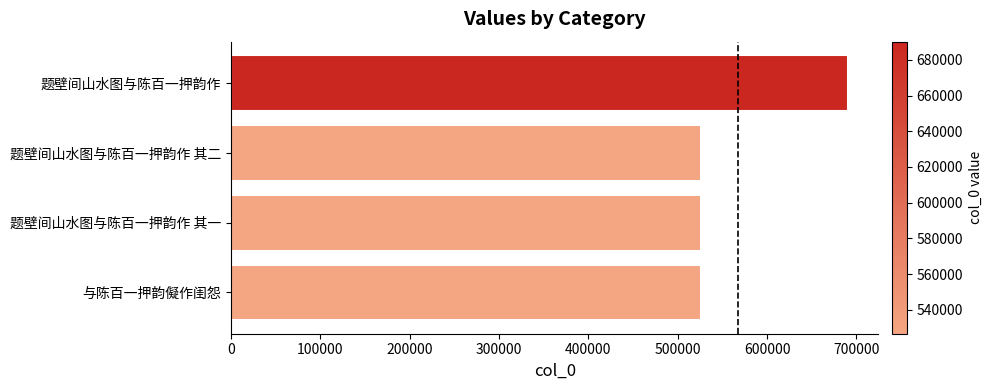

The value at 与陈百一押韵儗作闺怨 is 526568. True or false?

True